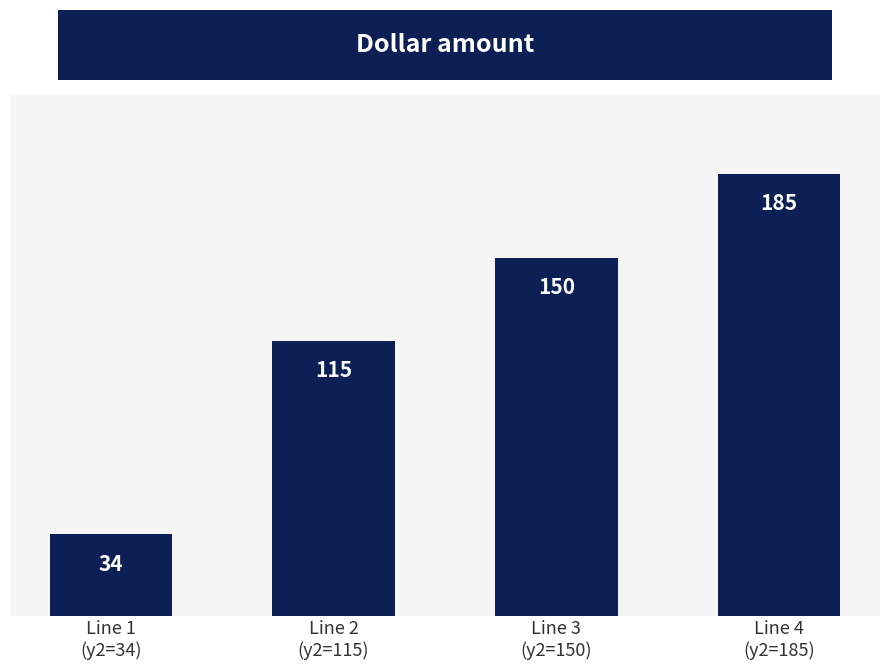

What is the sum of all values?

484